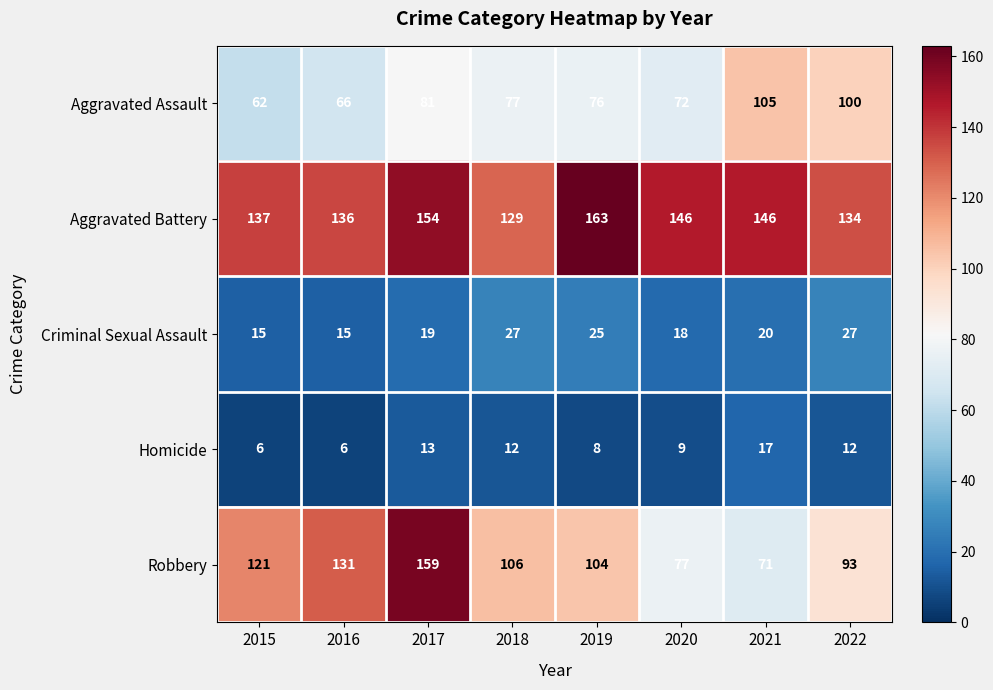

Which series changed the most between 2017 and 2021?

Robbery